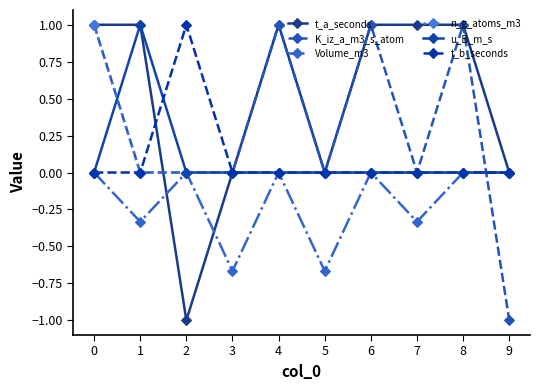

At how many categories does at least one series exceed 0?

7